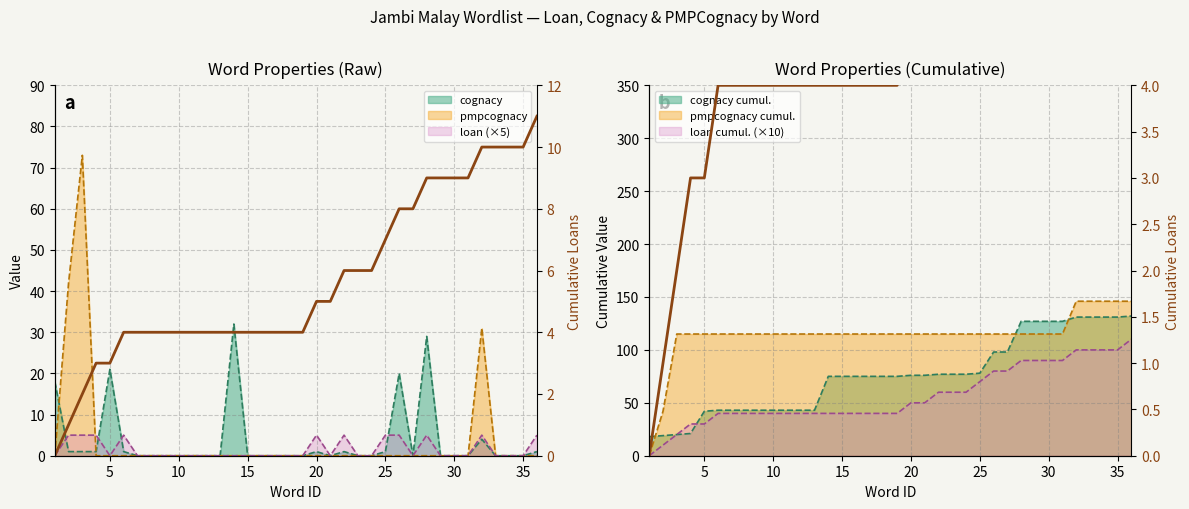

What is the average value?

6